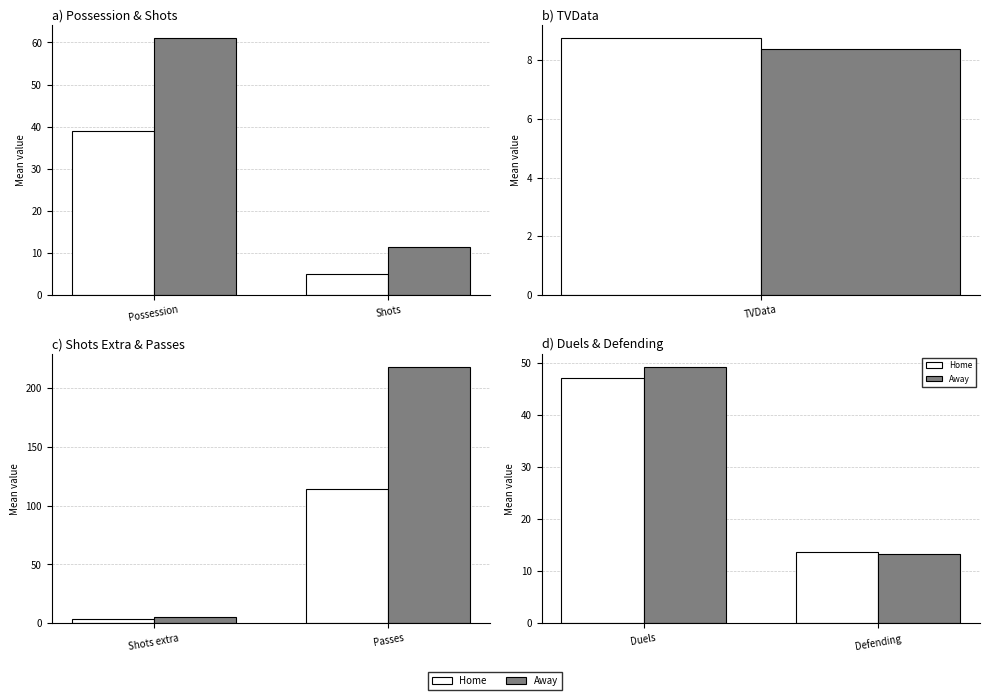

List the labels in order of Home value, smallest first.

Defending, Duels